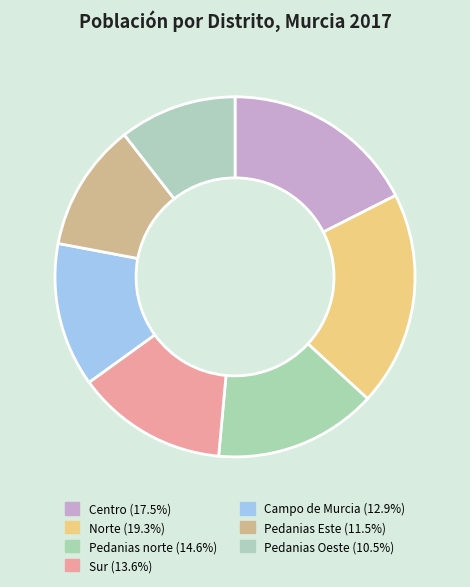

The Centro slice represents 18% of the pie. True or false?

True